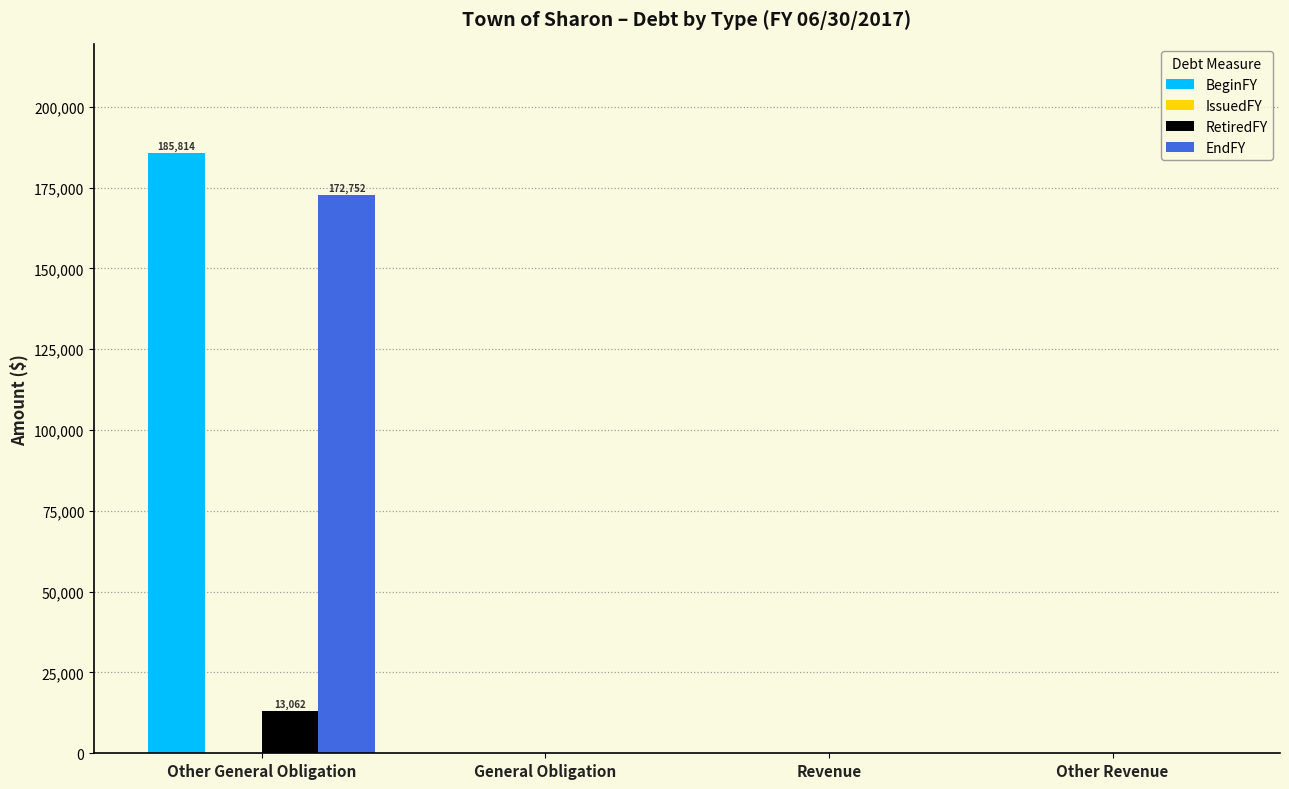

Reading left to right, extract all data points from this chart.

BeginFY: Other General Obligation=185814	General Obligation=0	Revenue=0	Other Revenue=0
RetiredFY: Other General Obligation=13062	General Obligation=0	Revenue=0	Other Revenue=0
EndFY: Other General Obligation=172752	General Obligation=0	Revenue=0	Other Revenue=0